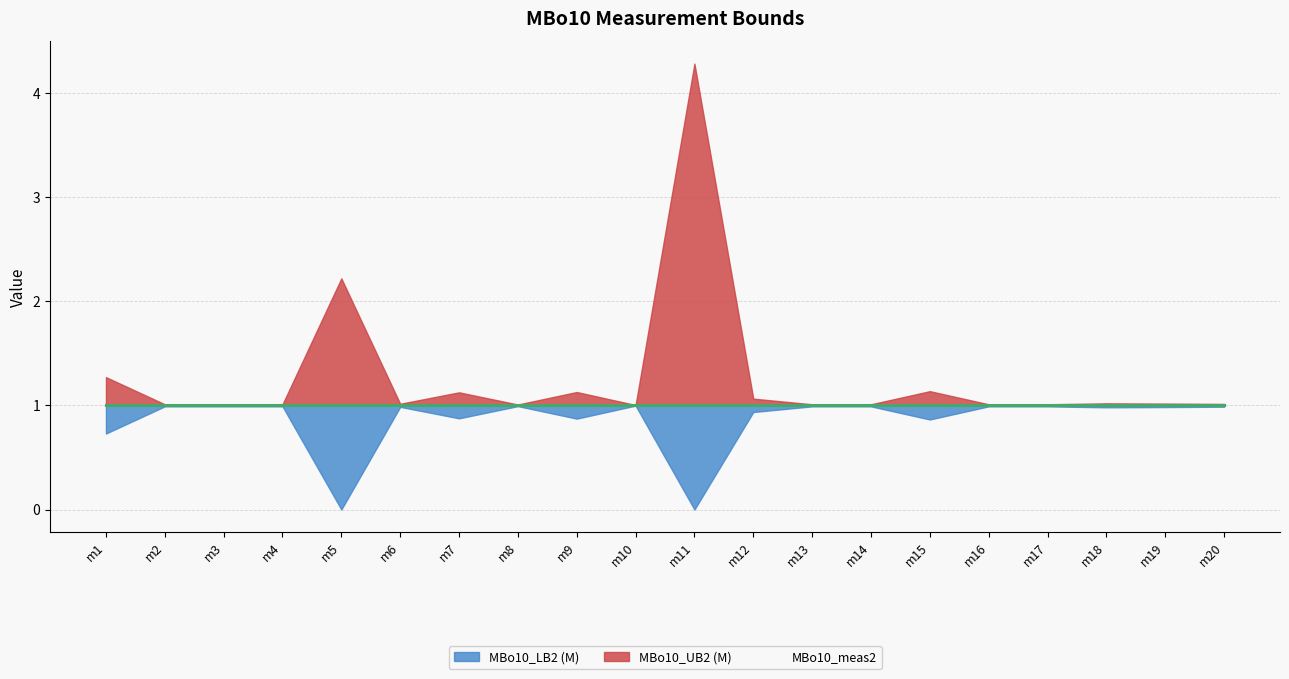

Rank the categories by MBo10_LB2 (M) value from highest to lowest.

m10, m8, m2, m3, m4, m13, m14, m16, m17, m20, m6, m19, m18, m12, m7, m9, m15, m1, m5, m11